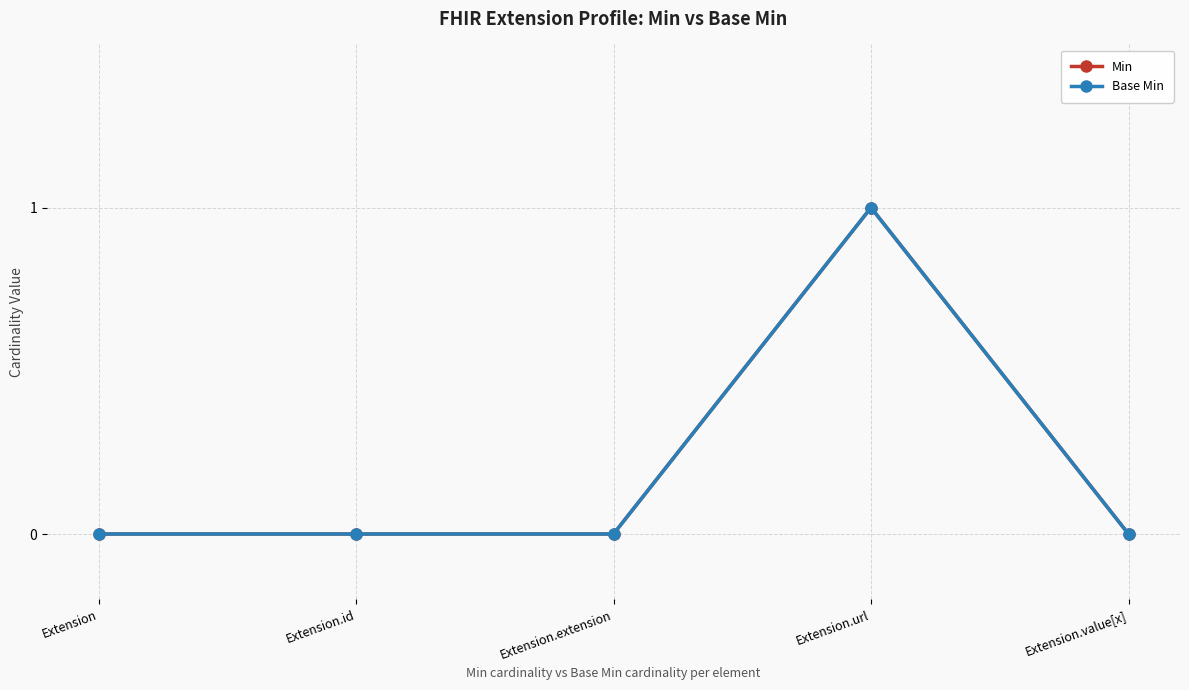

True or false: Base Min and Min cross at least once.

False